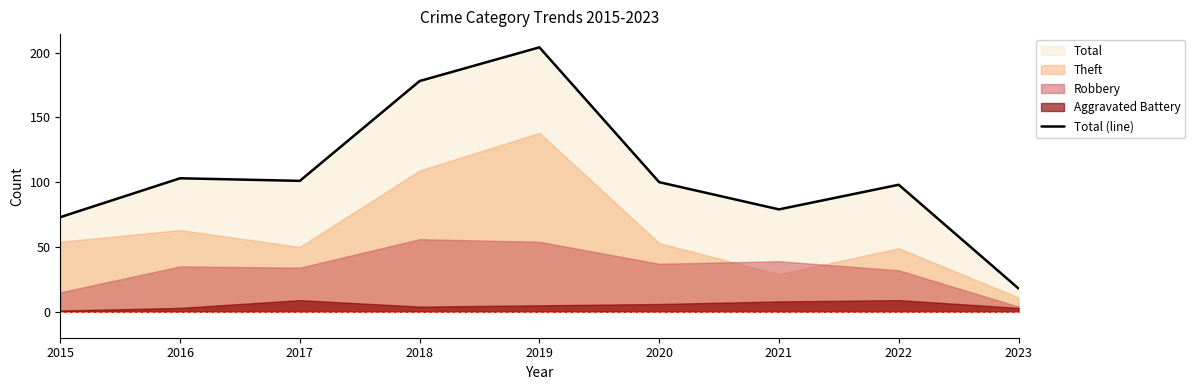

What is the ratio of the value at 2021 to the value at 2022?

0.8